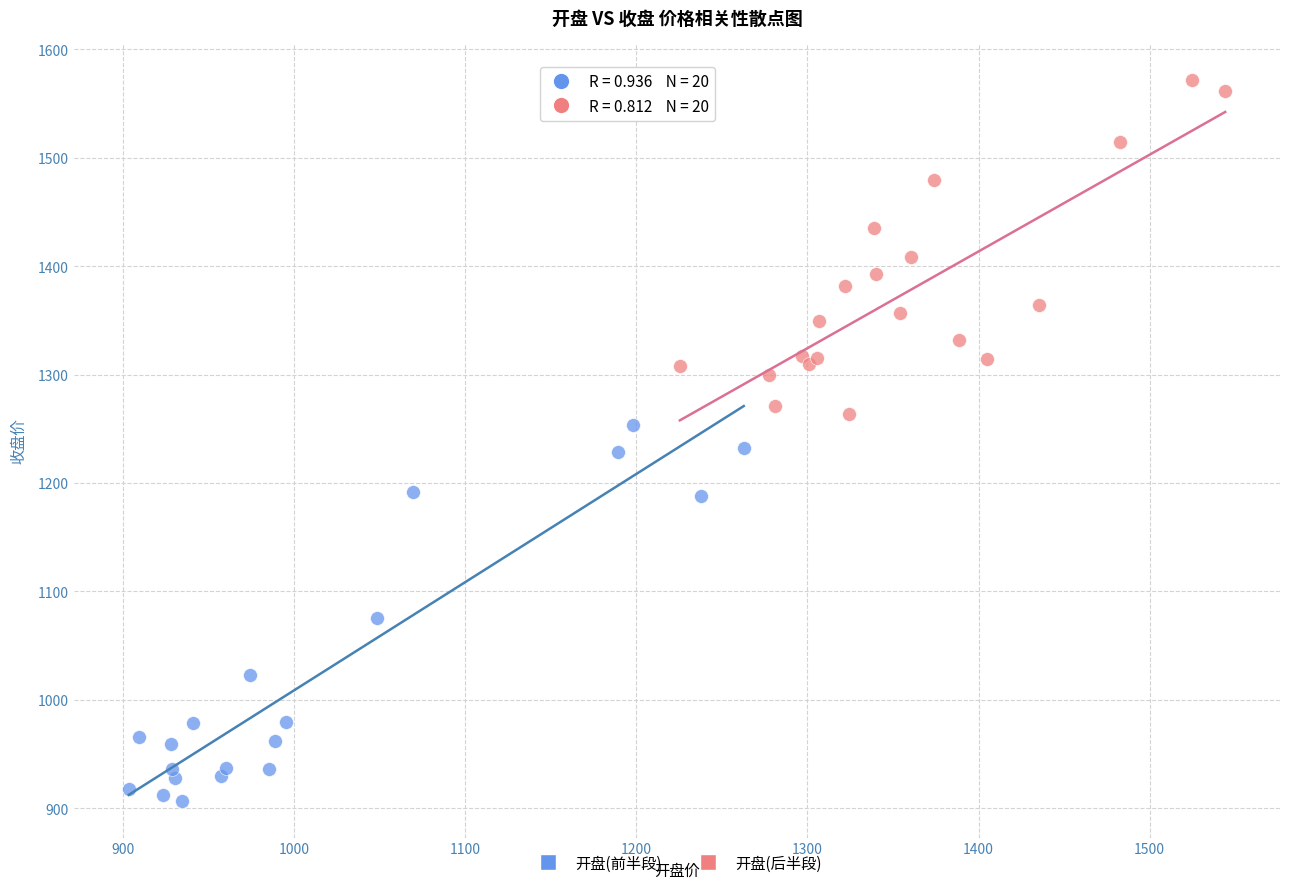

Which series has the widest spread of Y values?

开盘(前半段)